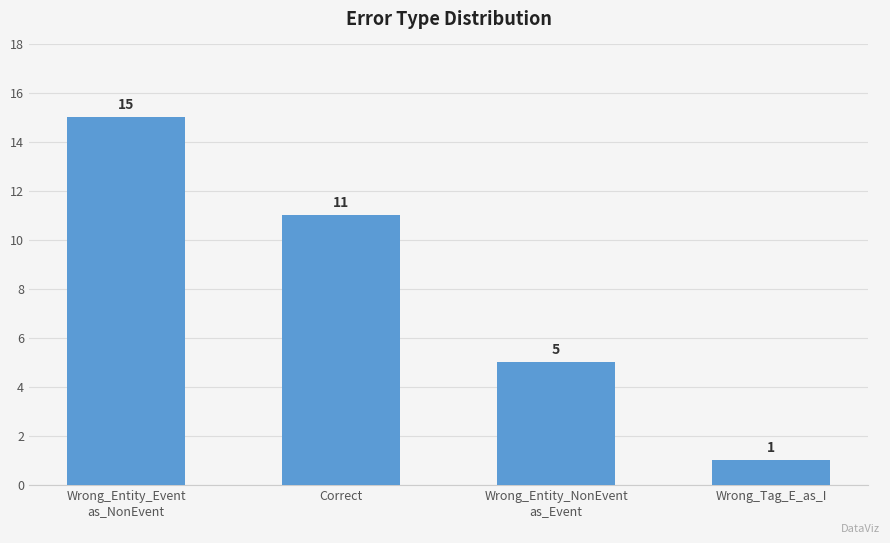

What is the difference between the second highest and minimum values?

10